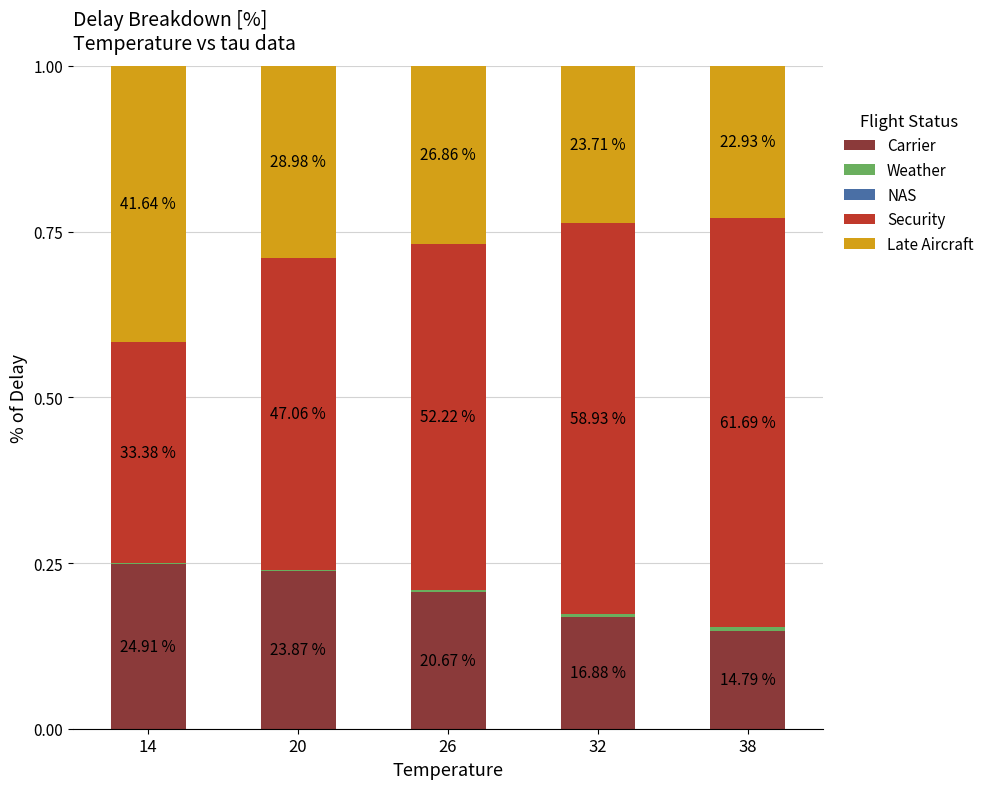

At which category is the sum across all series the highest?

14